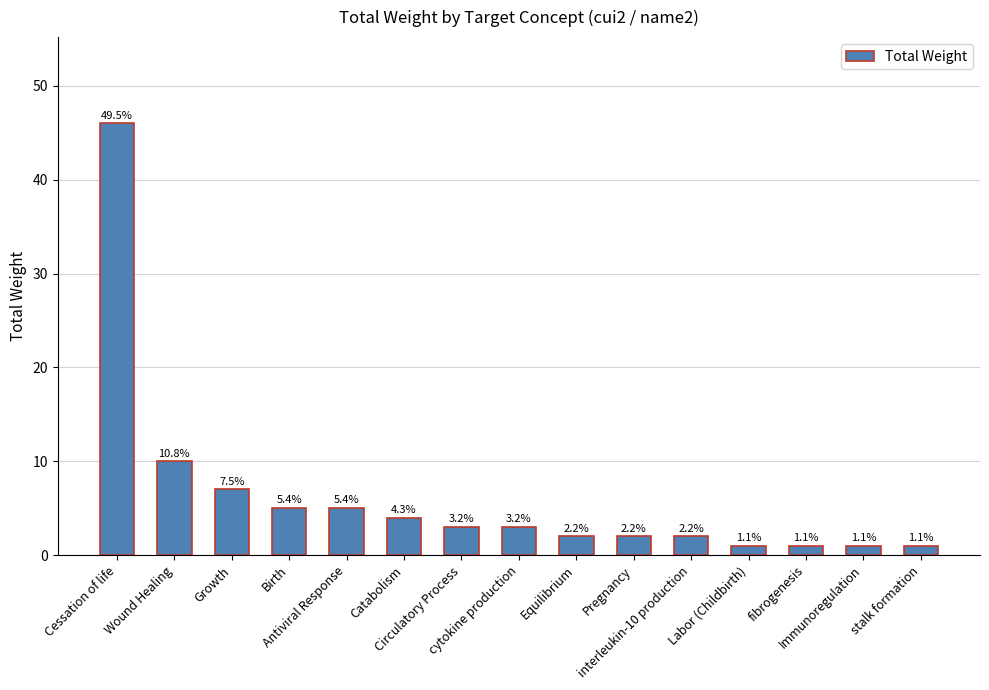

How many values exceed 3?

6